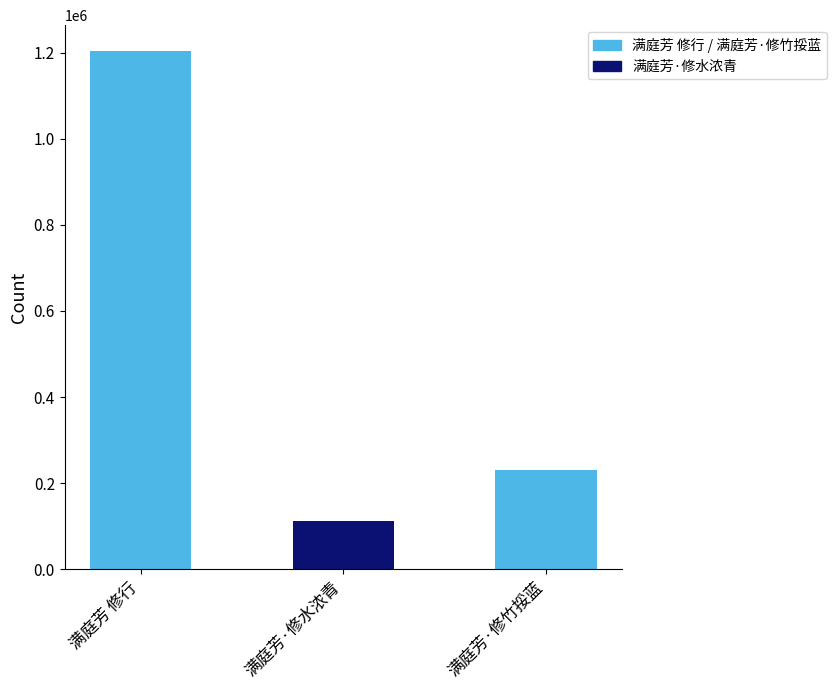

What is the change in value from 满庭芳·修水浓青 to 满庭芳·修竹挼蓝?

+116295